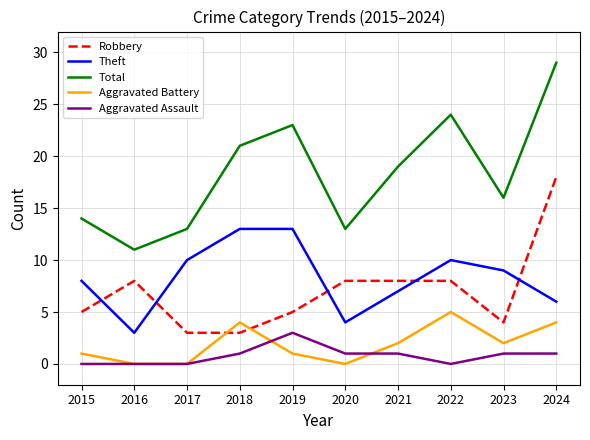

At which category does Total reach its first local peak?

2019